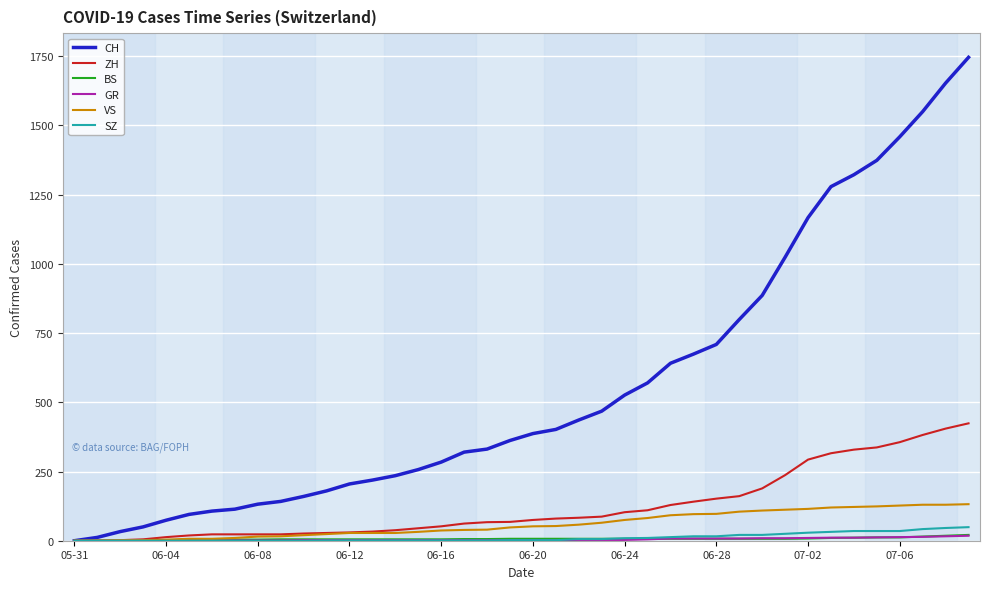

Which series has the largest range (max minus min)?

CH